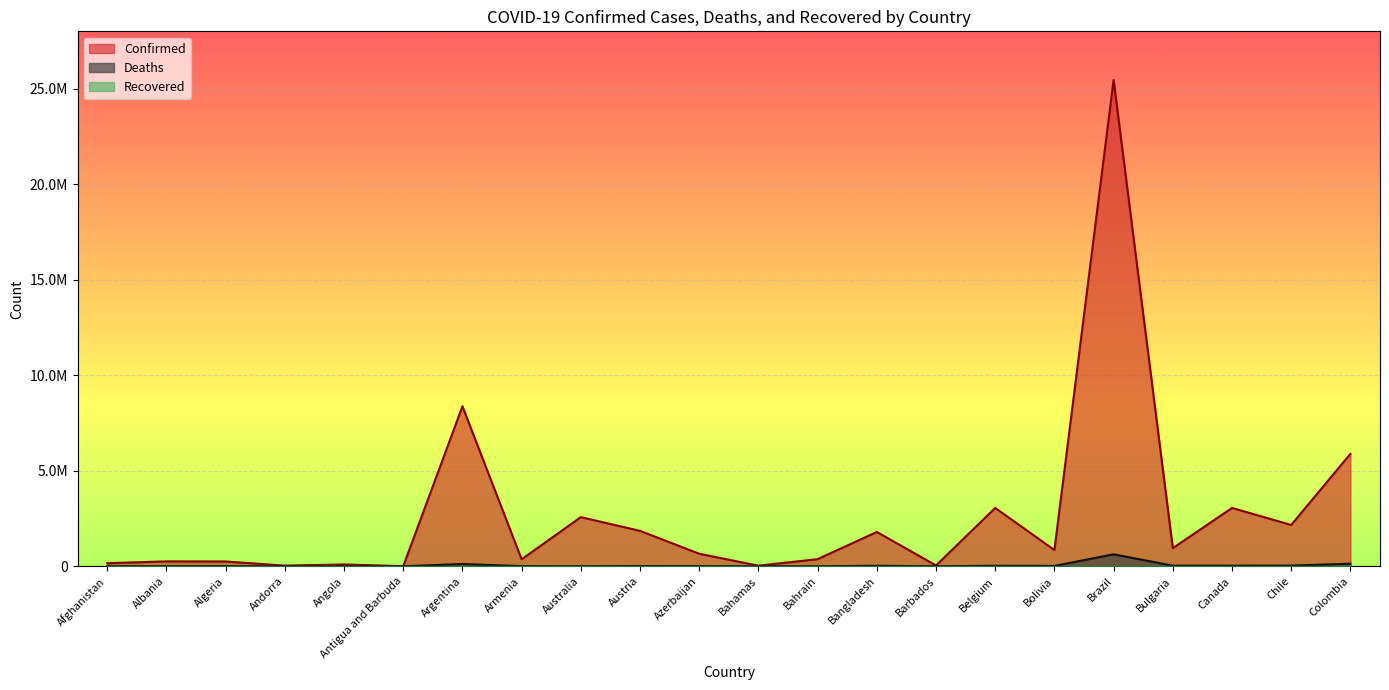

Which has a higher value, Austria or Albania?

Austria